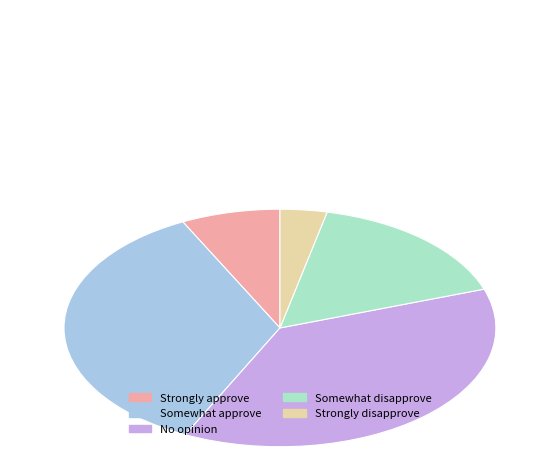

Is there any slice that represents more than half of the pie?

No